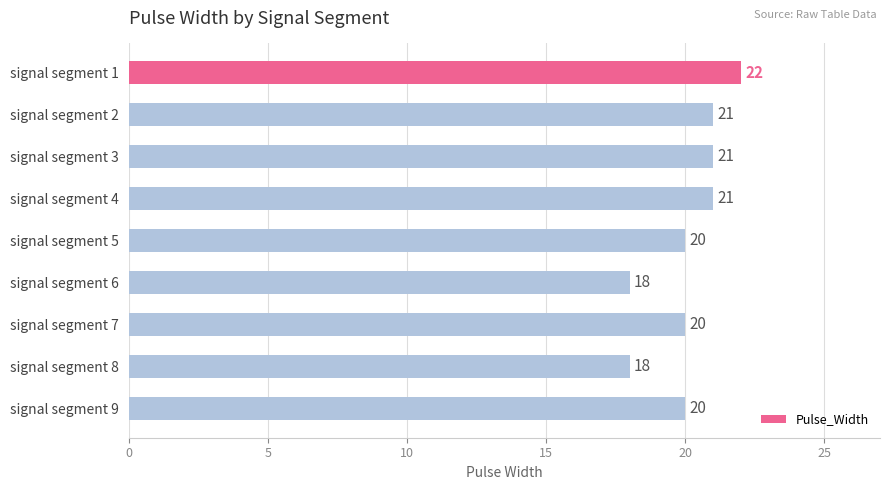

What is the difference between the maximum and minimum values?

4